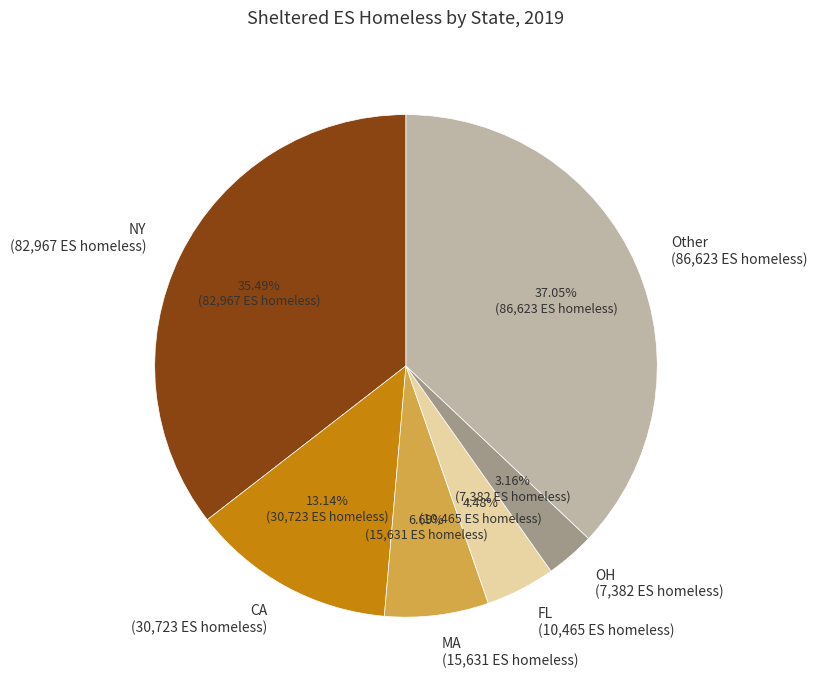

Is there any slice that represents more than half of the pie?

No